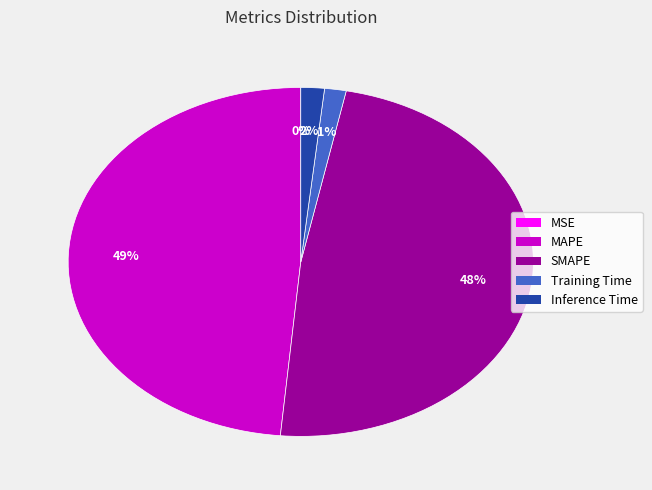

Is there any slice that represents more than half of the pie?

No